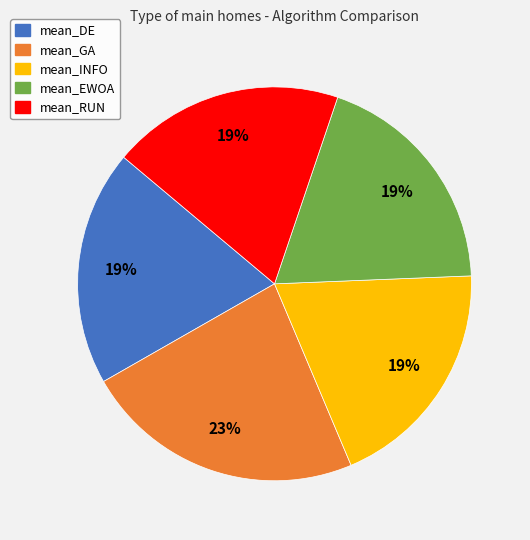

To the nearest percent, what portion does mean_EWOA represent?

19%